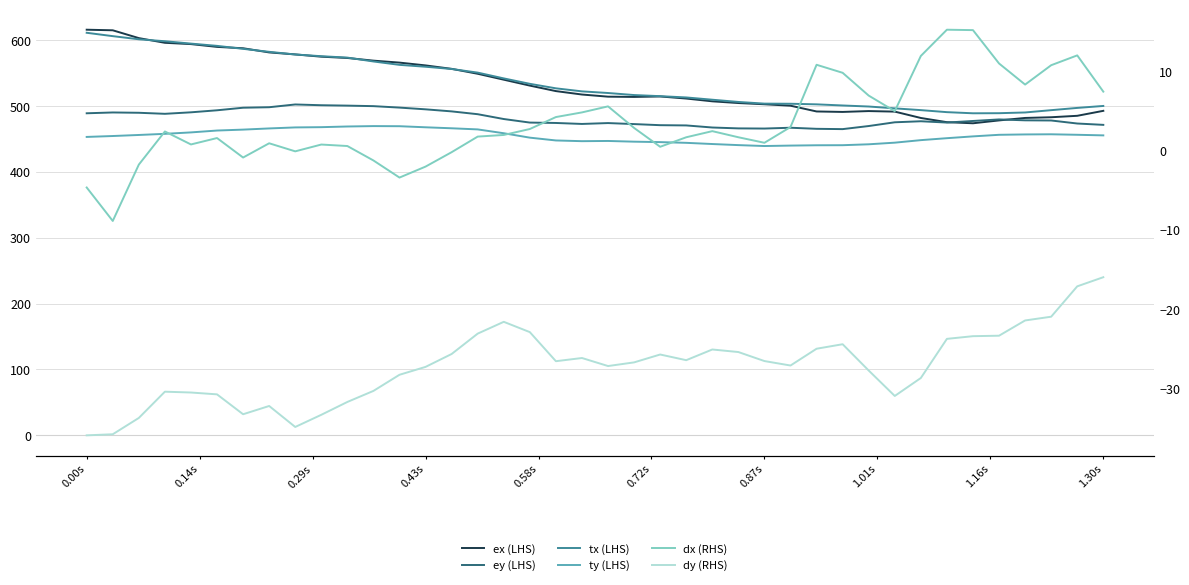

Count the number of data series in this chart.

6